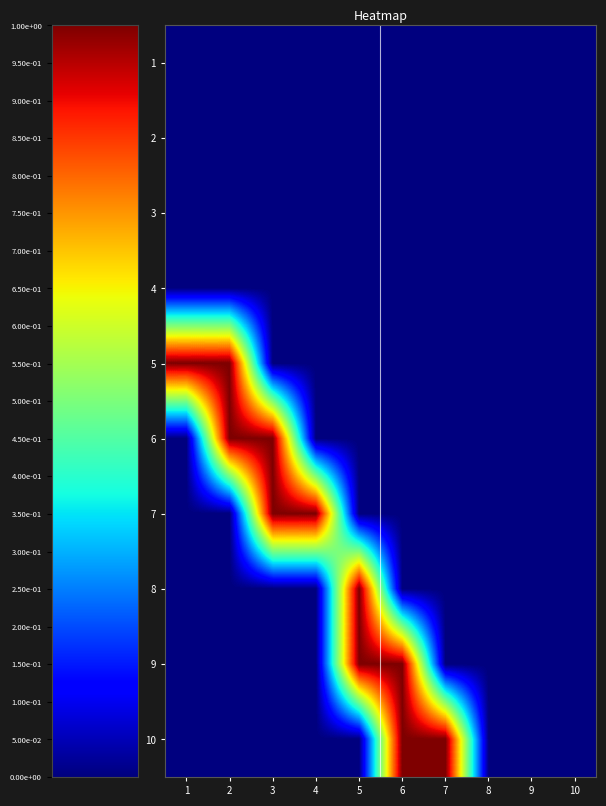

Where is 10 nearest to the value 0?

1